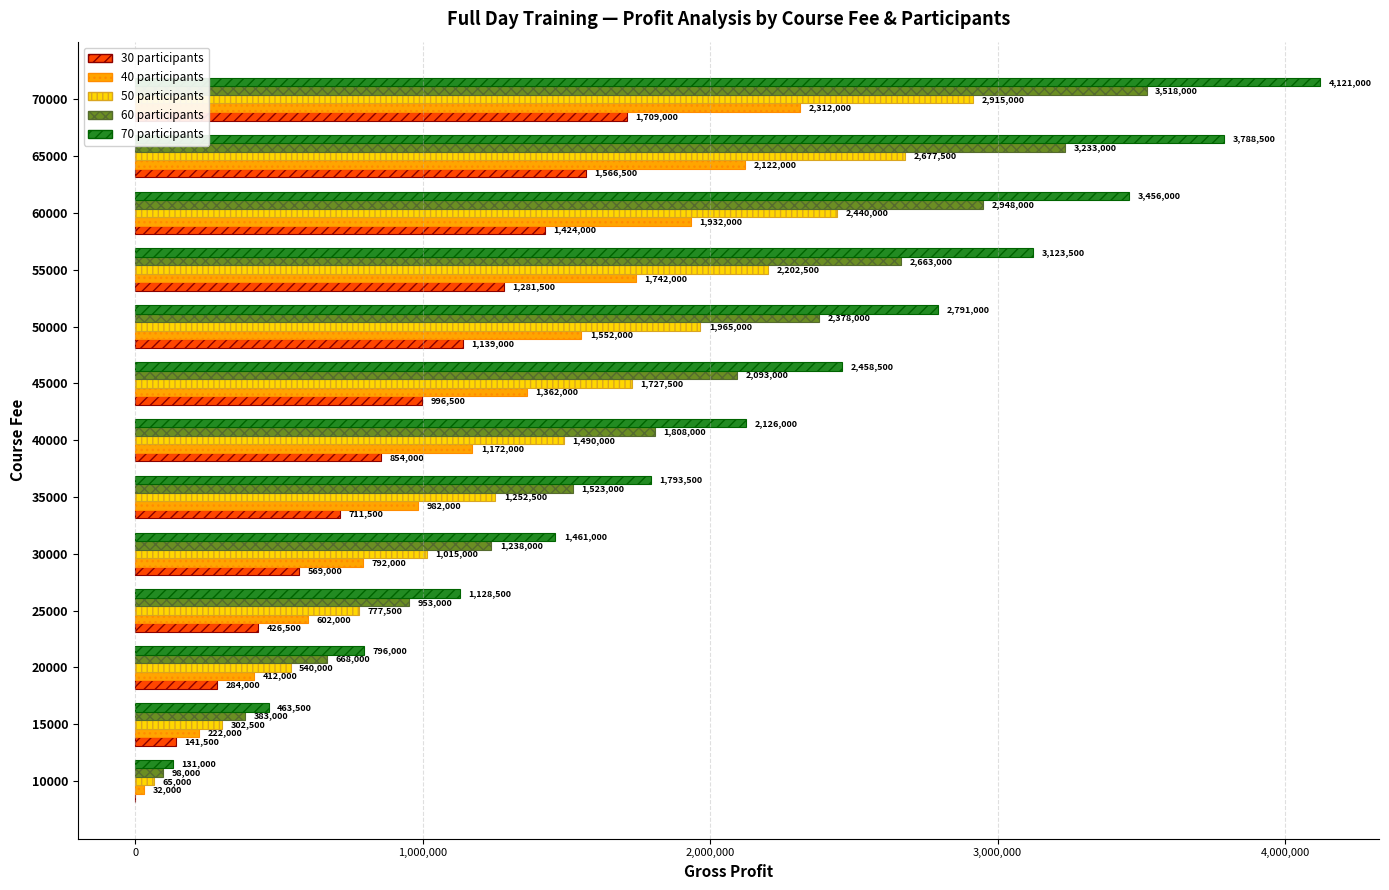

Between 15000 and 40000, which series saw the biggest shift?

70 participants